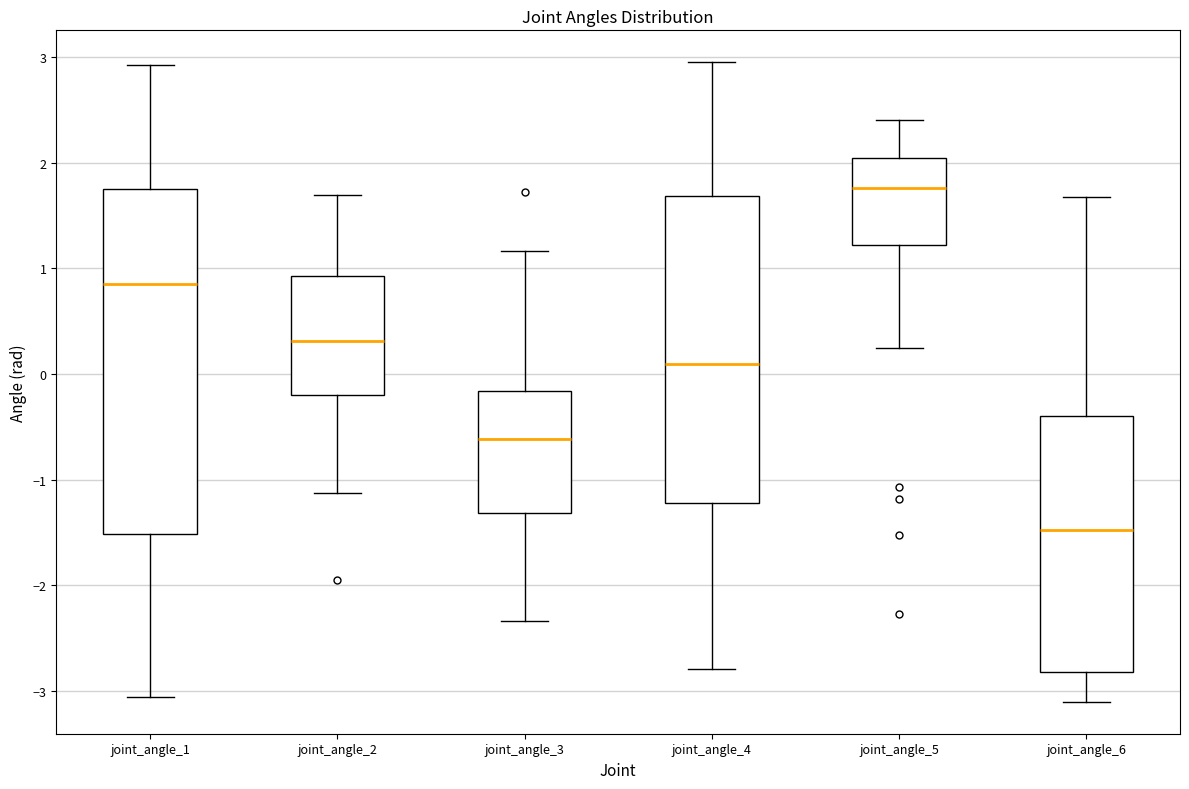

Reading left to right, transcribe this box plot: for each box, give where its median line is, the range the box spans, and where its two whiskers end, as read against the y-axis. The values are not printed on the chart, so give them approximately, as read against the axis.

joint_angle_1: median 0.8, box -1.5 to 1.8, whiskers -3.1 to 2.9
joint_angle_2: median 0.3, box -0.2 to 0.9, whiskers -1.1 to 1.7
joint_angle_3: median -0.6, box -1.3 to -0.2, whiskers -2.3 to 1.2
joint_angle_4: median 0.1, box -1.2 to 1.7, whiskers -2.8 to 3.0
joint_angle_5: median 1.8, box 1.2 to 2.0, whiskers 0.2 to 2.4
joint_angle_6: median -1.5, box -2.8 to -0.4, whiskers -3.1 to 1.7